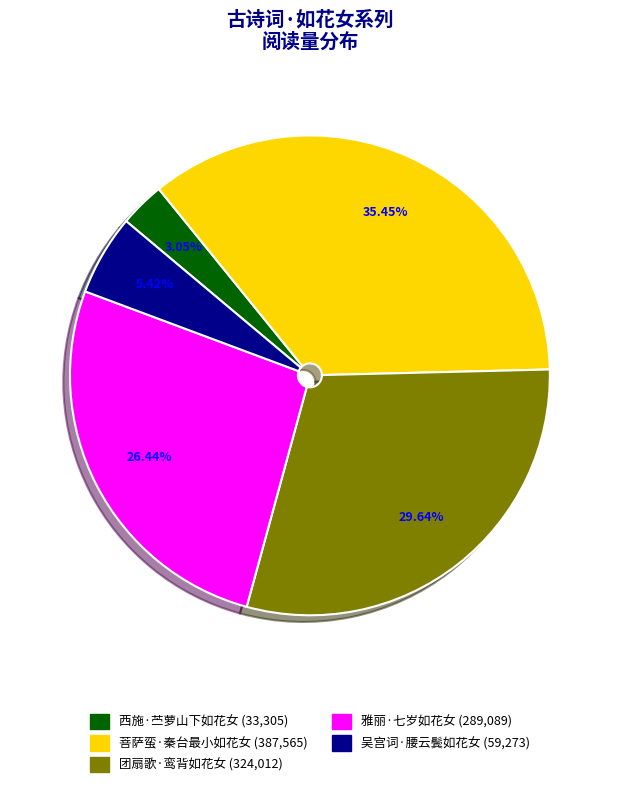

Is it true that 西施·苎萝山下如花女 is 3% of the pie?

True